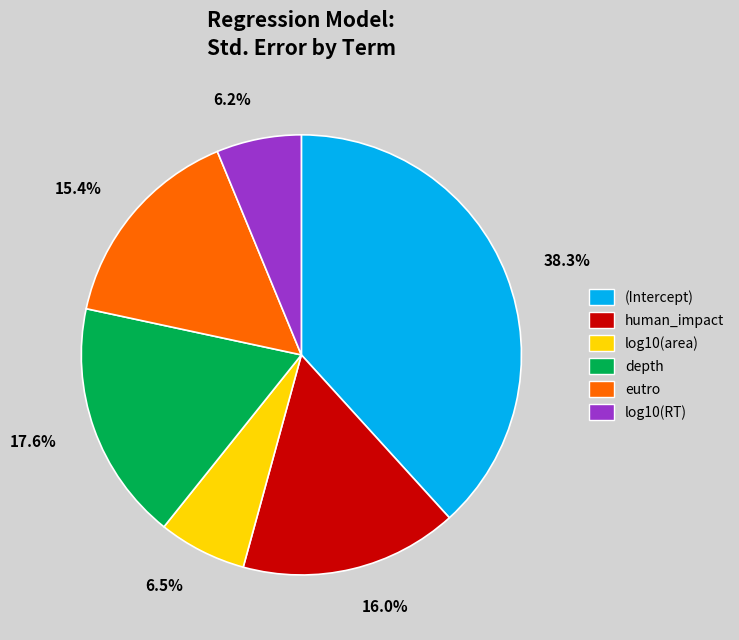

To the nearest percent, what is the difference between the largest and smallest slice percentages?

32%